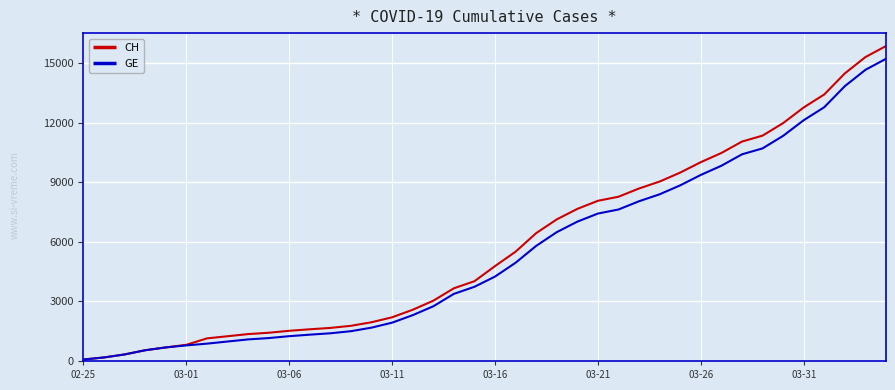

Which series has the largest range (max minus min)?

CH